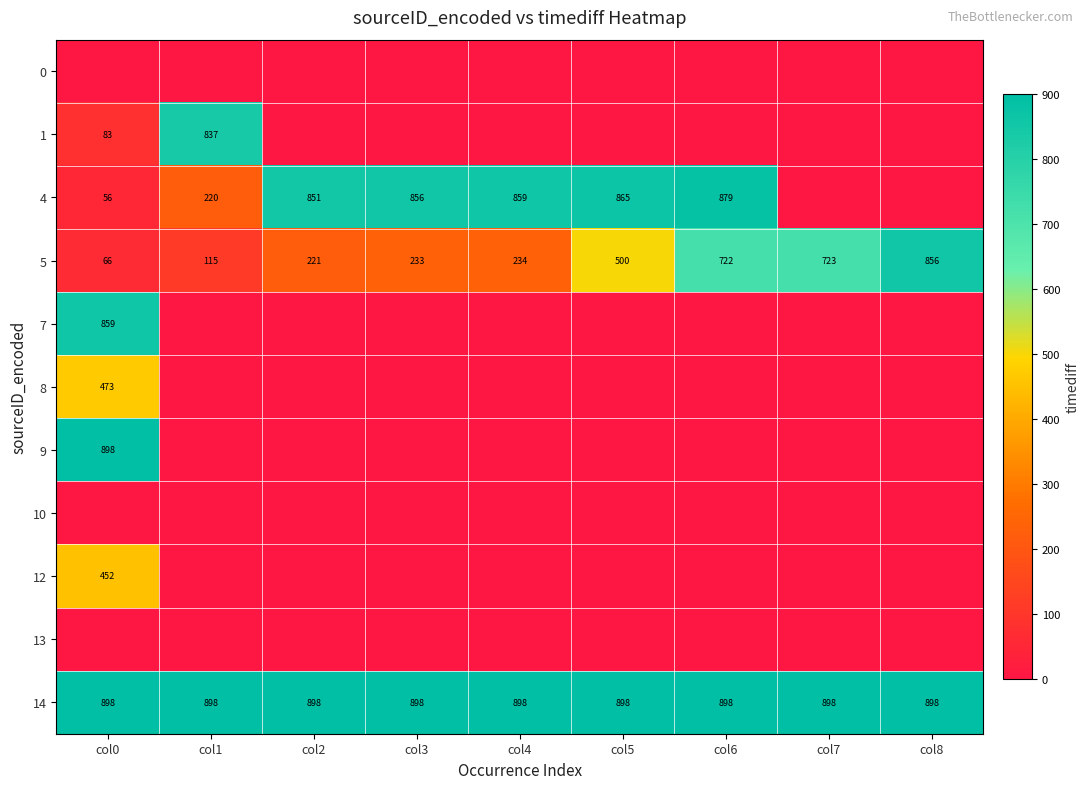

What value does the 5 series have at col3, to the nearest 100?

200